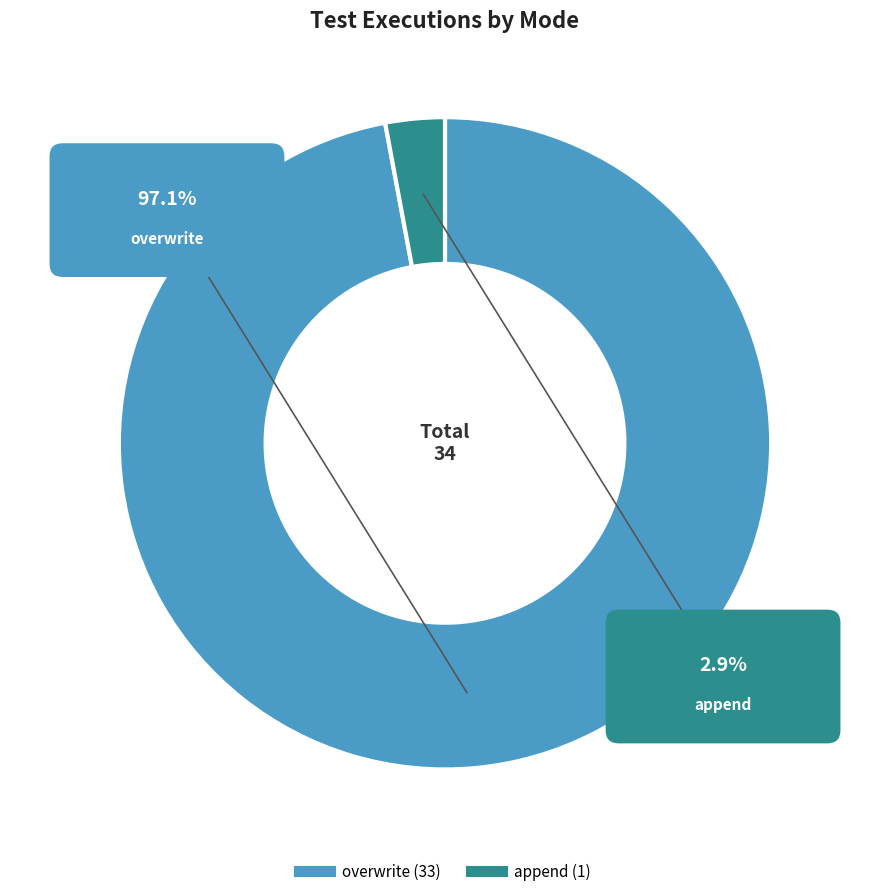

Count the number of slices in the pie.

2